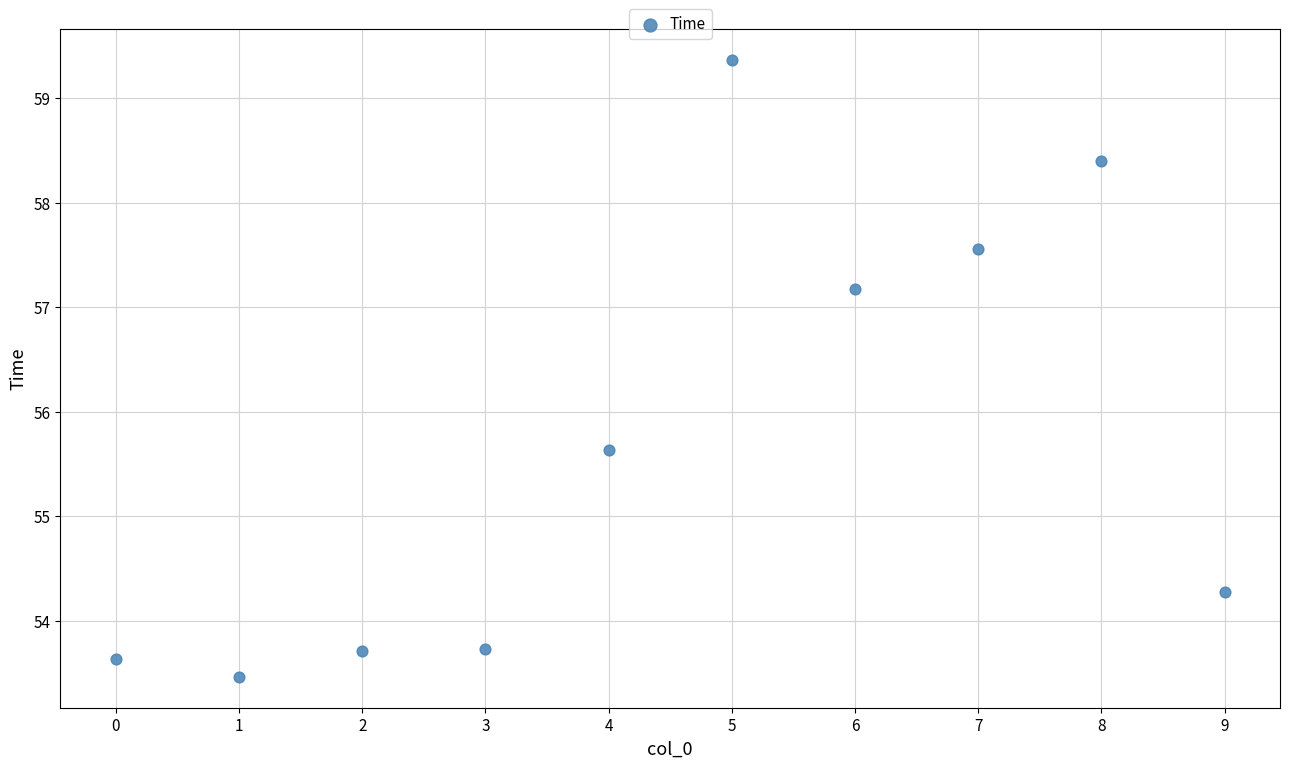

What Y value in the scatter plot is closest to 56?

55.6